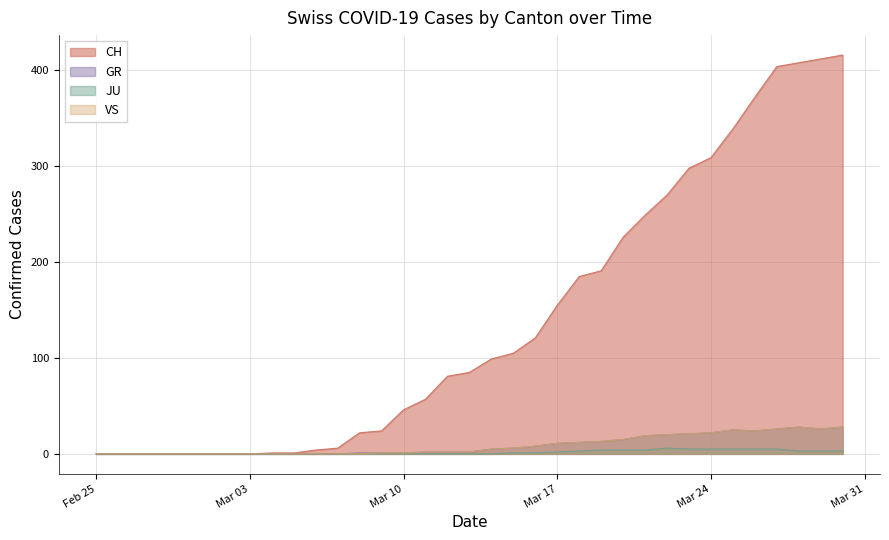

Is it true that VS equals 0 at Feb 25?

True